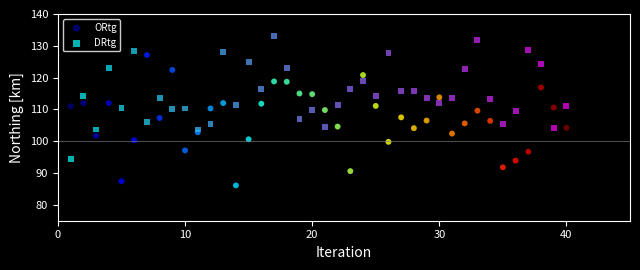

Across all data points, what is the range of X values (max minus min)?

39.0